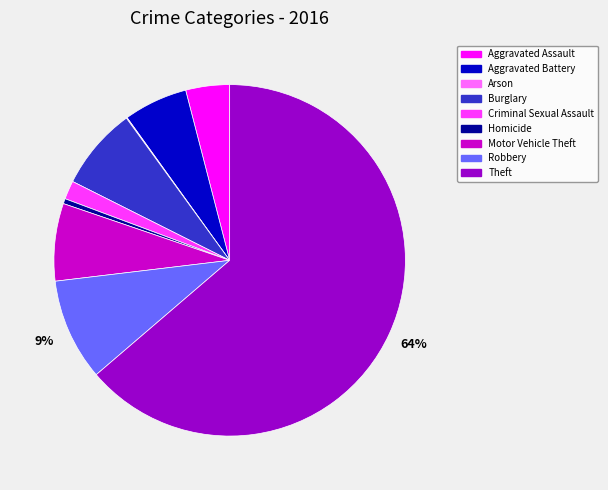

Is it true that Theft is 64% of the pie?

True